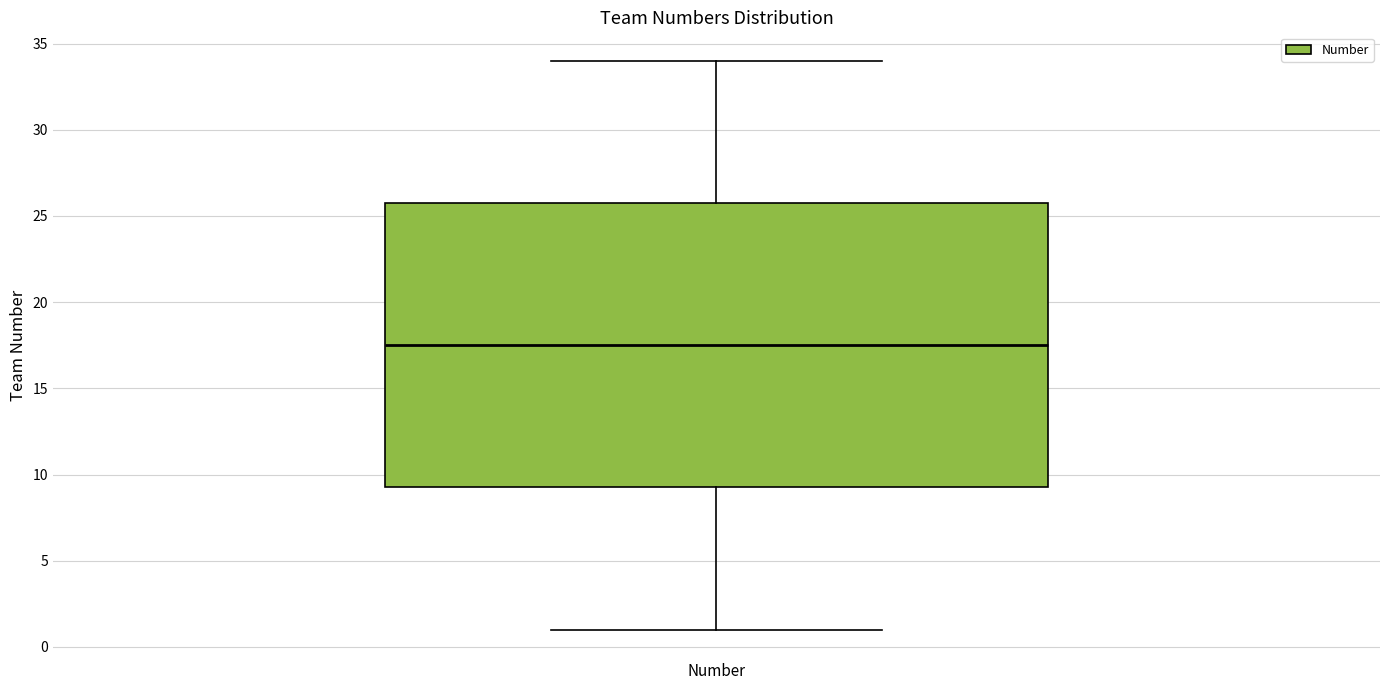

Where does the upper whisker of the box for Number end on the y-axis? The values are not printed on the chart, so give them approximately, as read against the axis.

34.0